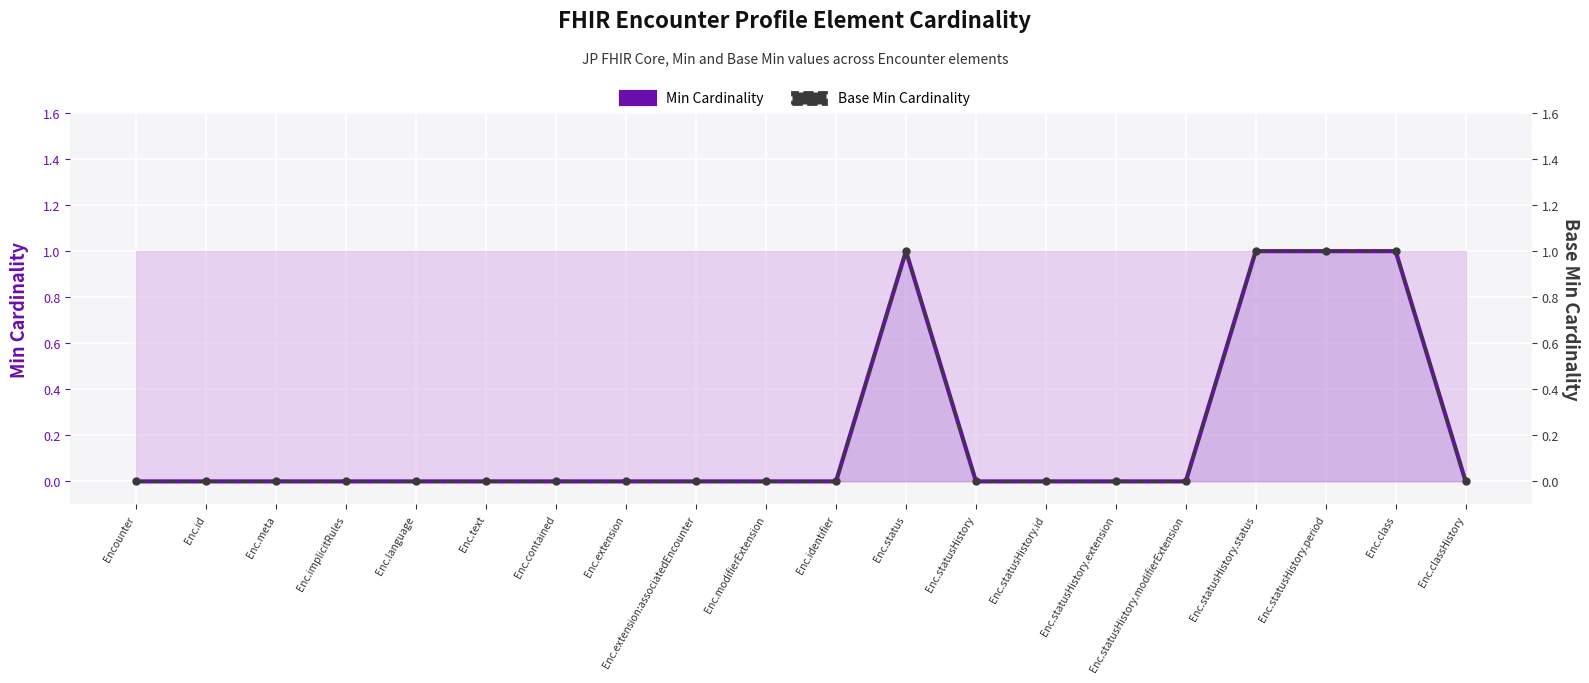

True or false: Min Cardinality and Base Min Cardinality intersect in this chart.

False